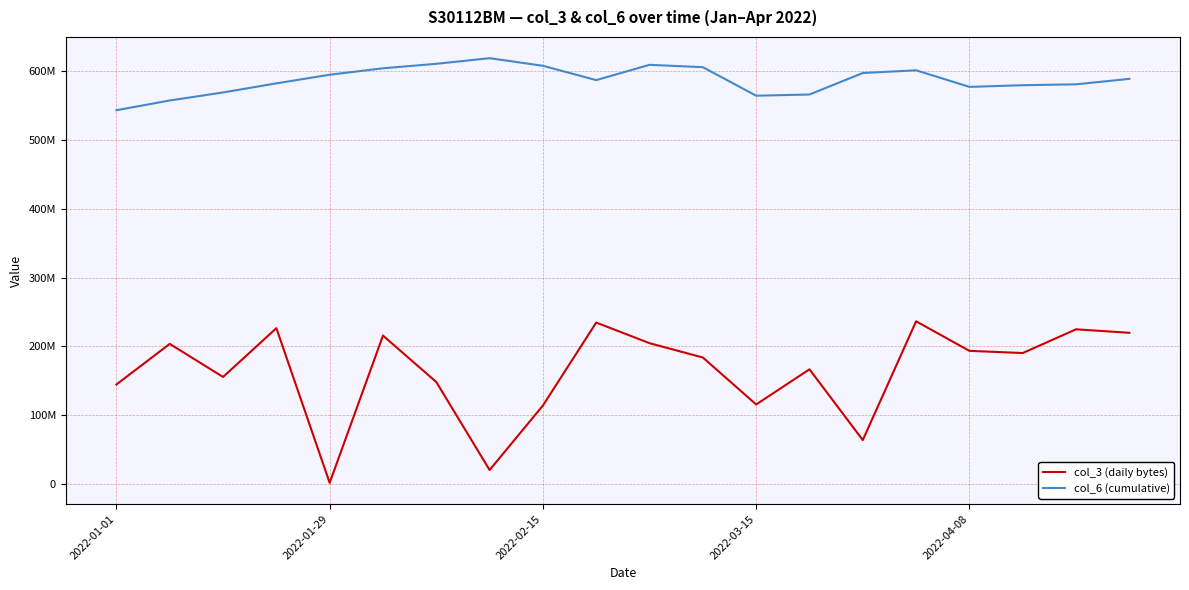

What are all the series names shown in the legend?

col_3 (daily bytes), col_6 (cumulative)